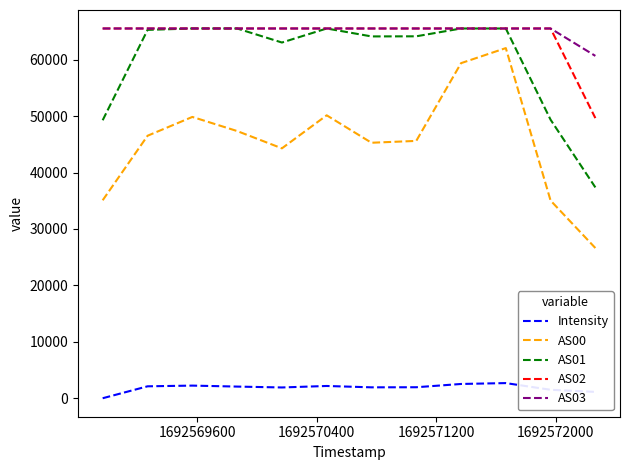

What is the greatest value displayed?

65535.0